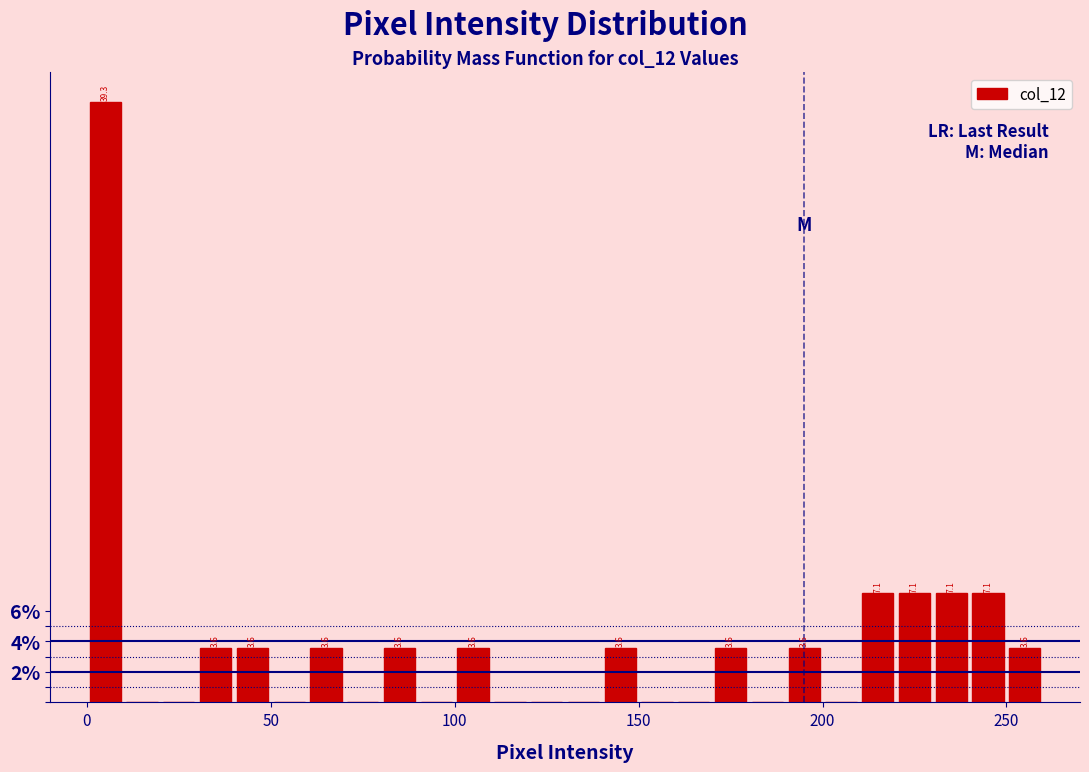

Around what value on the x-axis is the tallest bar? Give the approximate position of its centre, as read against the axis.

5